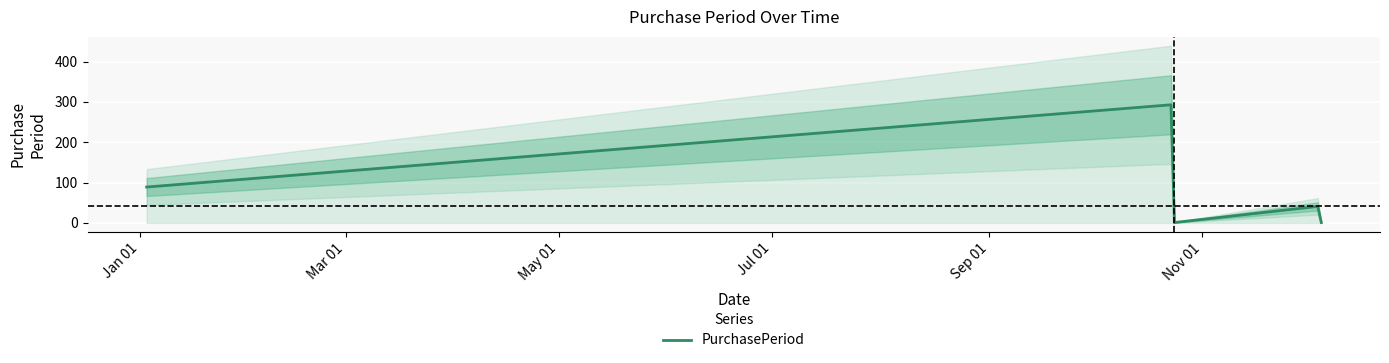

What is the maximum value for PurchasePeriod?

293